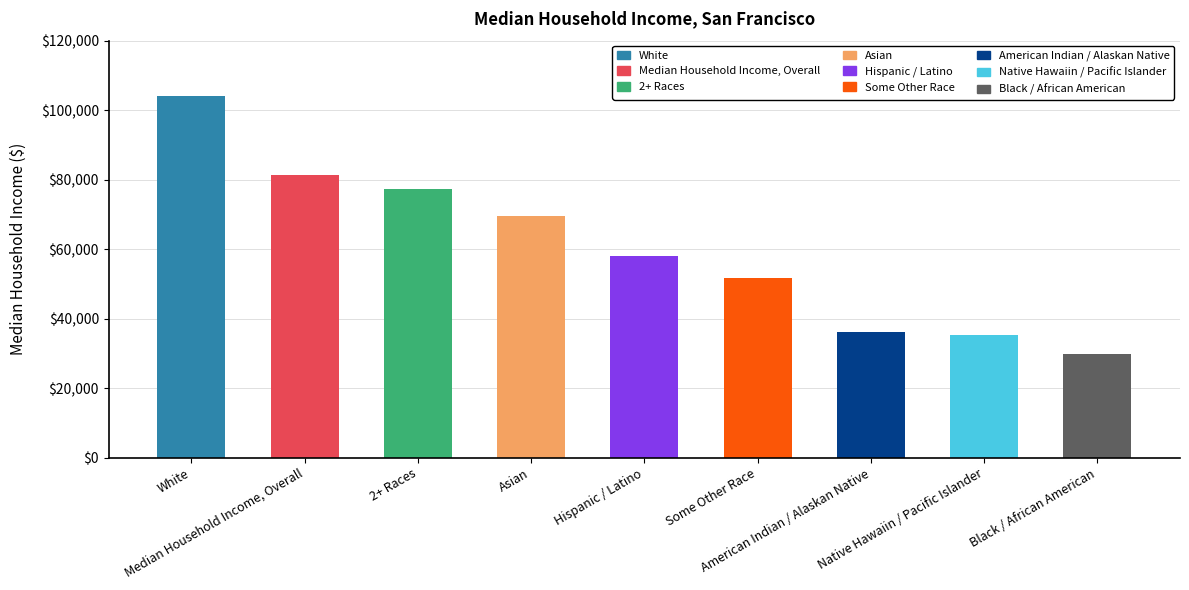

List the labels in order of value, largest first.

White, Median Household Income, Overall, 2+ Races, Asian, Hispanic / Latino, Some Other Race, American Indian / Alaskan Native, Native Hawaiin / Pacific Islander, Black / African American